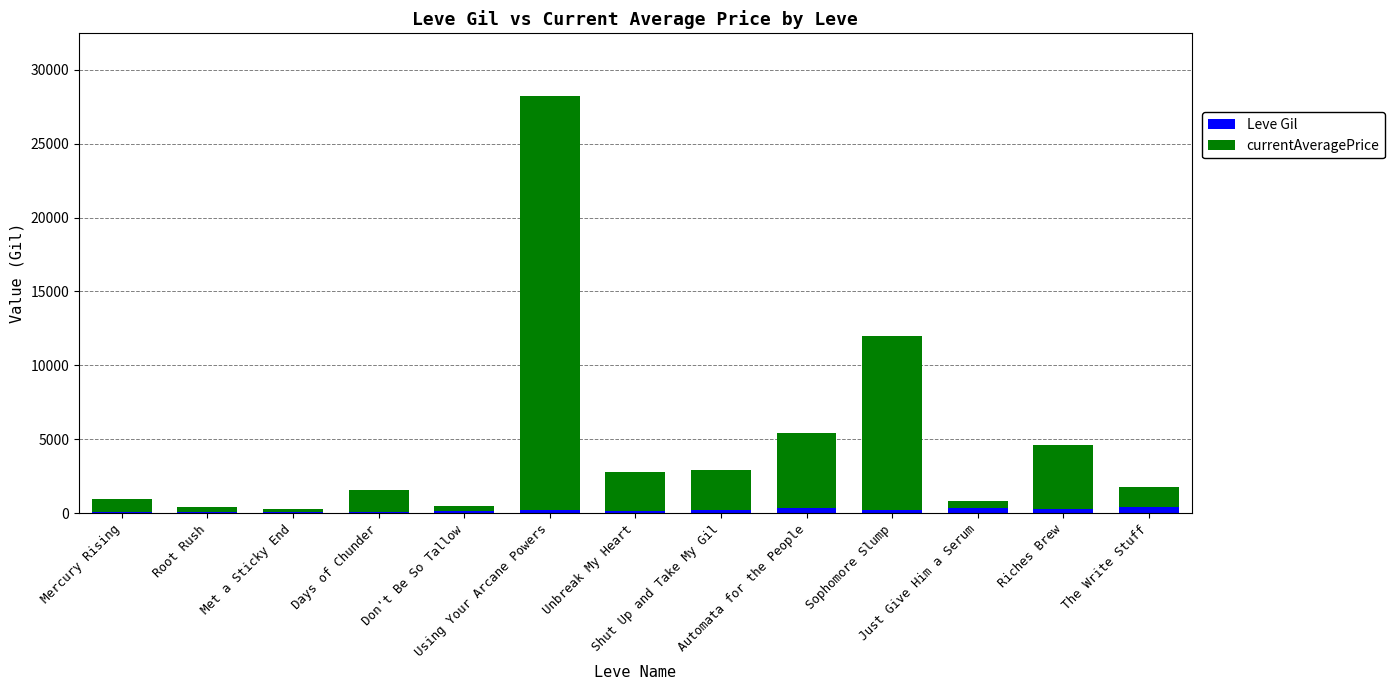

What is the sum of all Leve Gil values?

2896